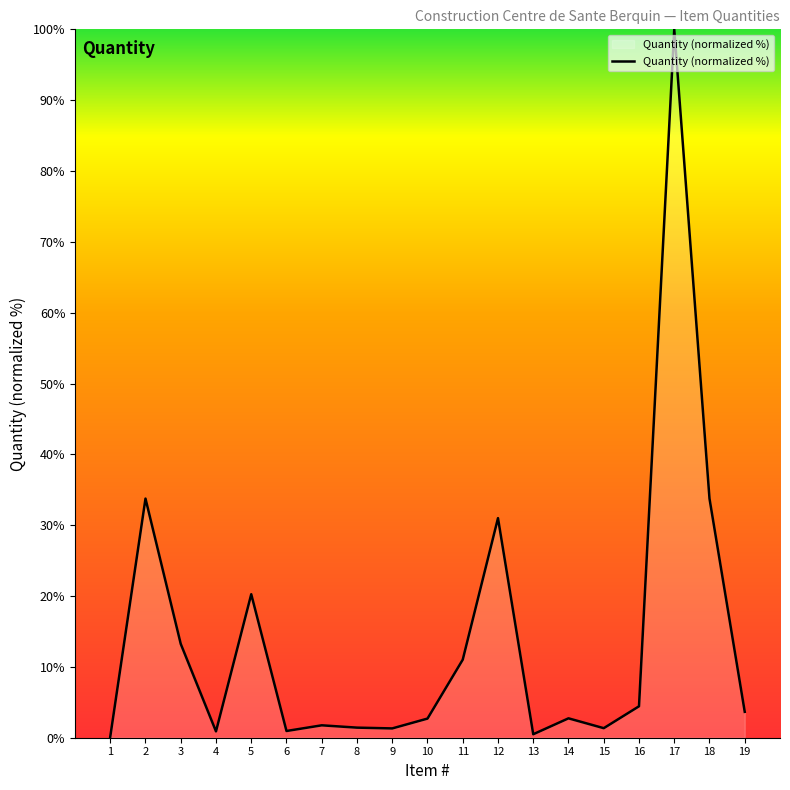

What is the difference between the maximum and second lowest values?

99.5